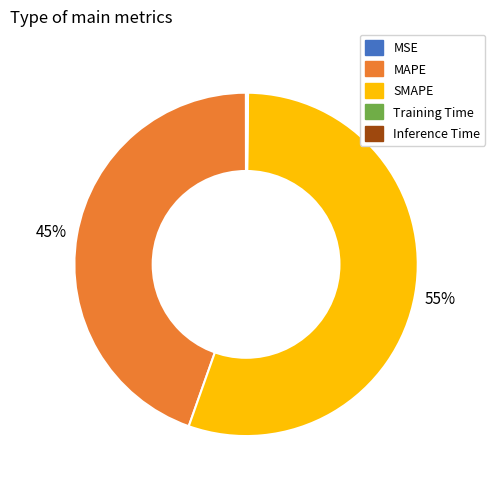

Is there a majority slice in this chart?

Yes